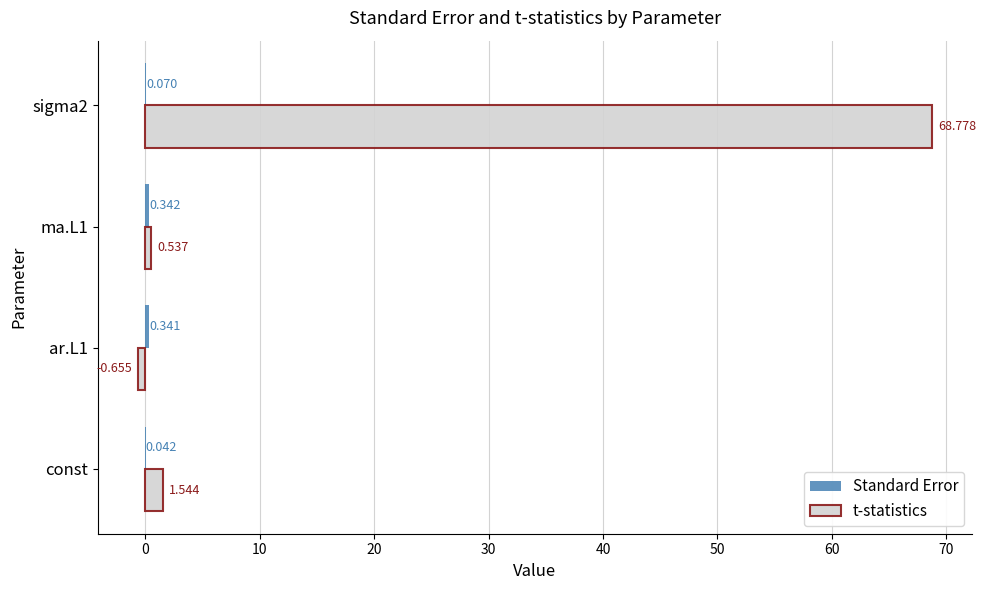

Where is t-statistics nearest to the value 34?

const